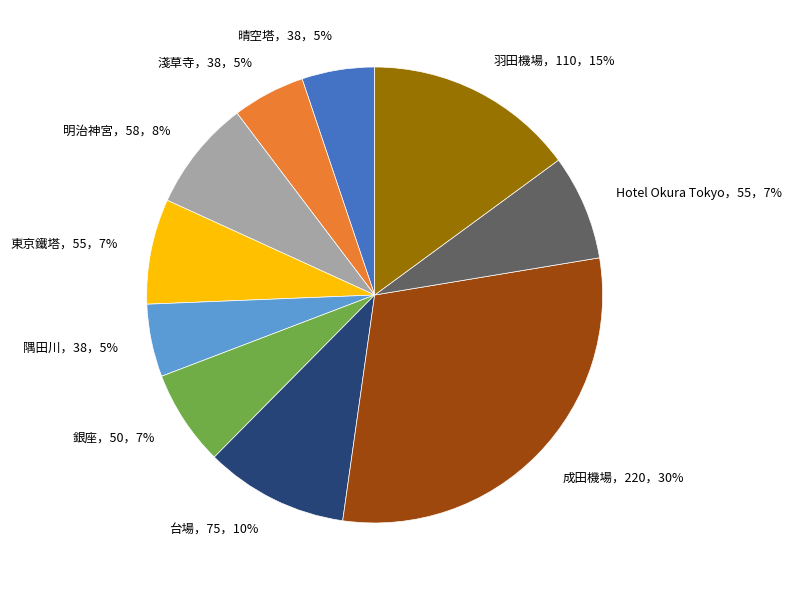

Does any single category account for the majority?

No